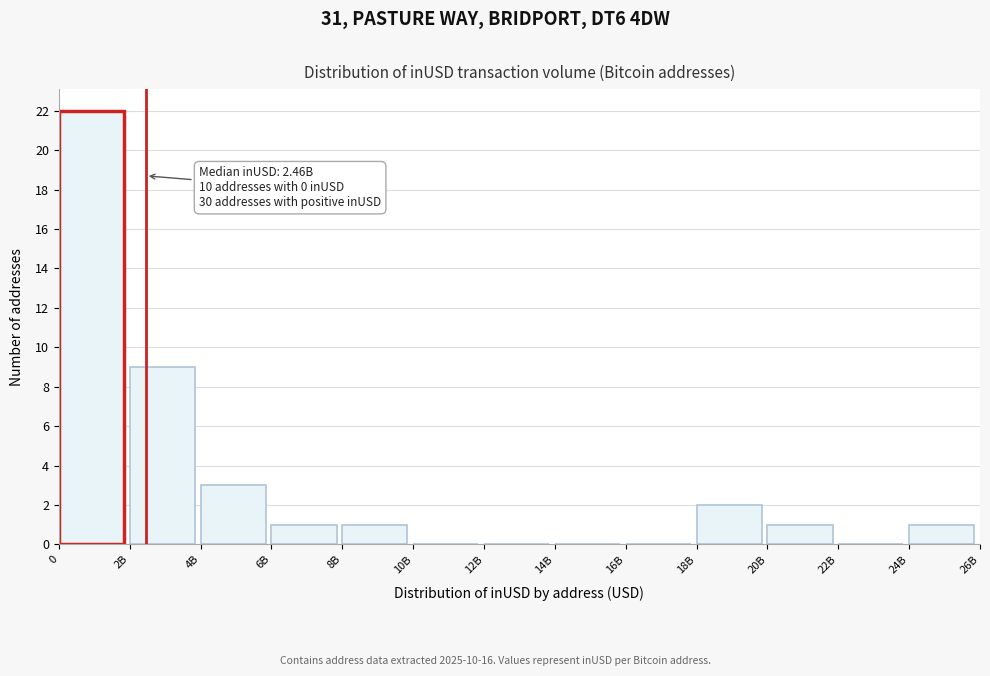

Reading left to right, extract all data points from this chart.

0=22	2B=9	4B=3	6B=1	8B=1	10B=0	12B=0	14B=0	16B=0	18B=2	20B=1	22B=0	24B=1